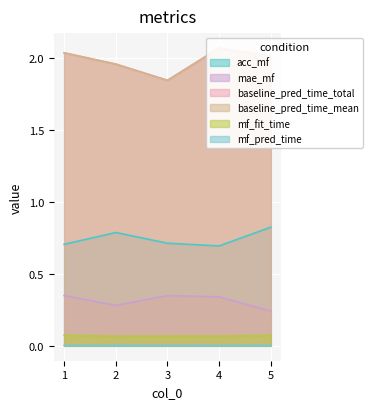

Which category has the highest value across all series?

4